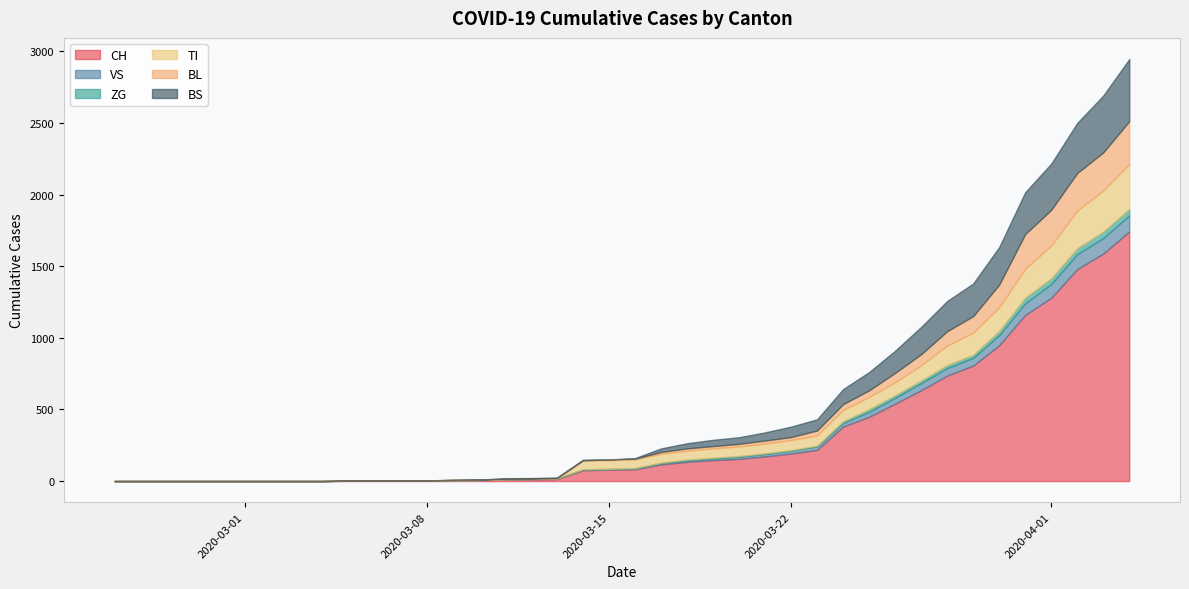

True or false: BL and ZG cross at least once.

False